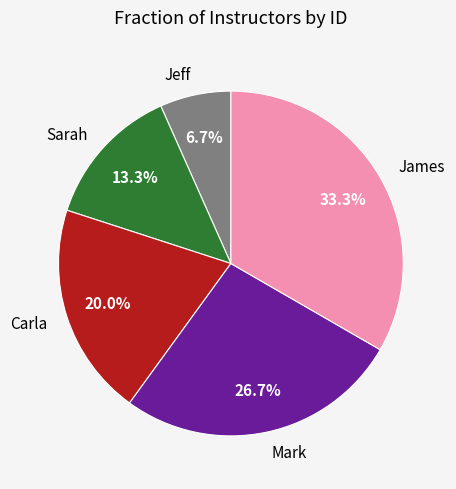

How many segments does this pie chart have?

5